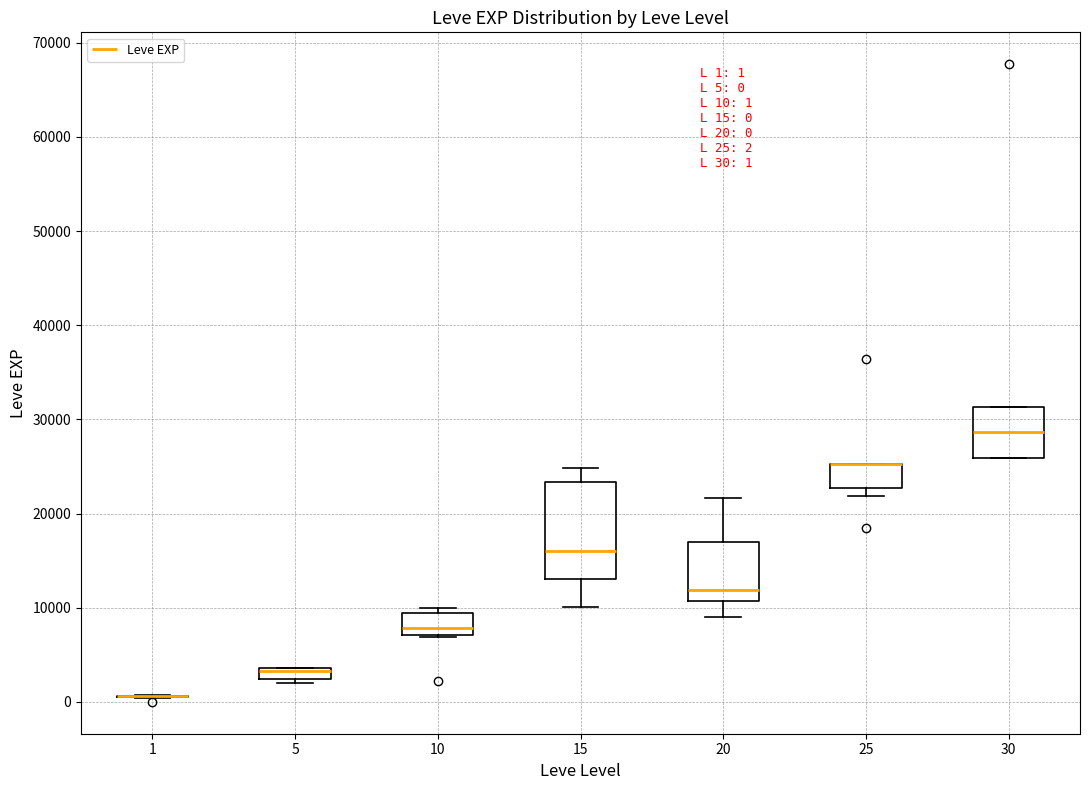

Comparing the boxes themselves (not the whiskers), which one is the tallest?

15